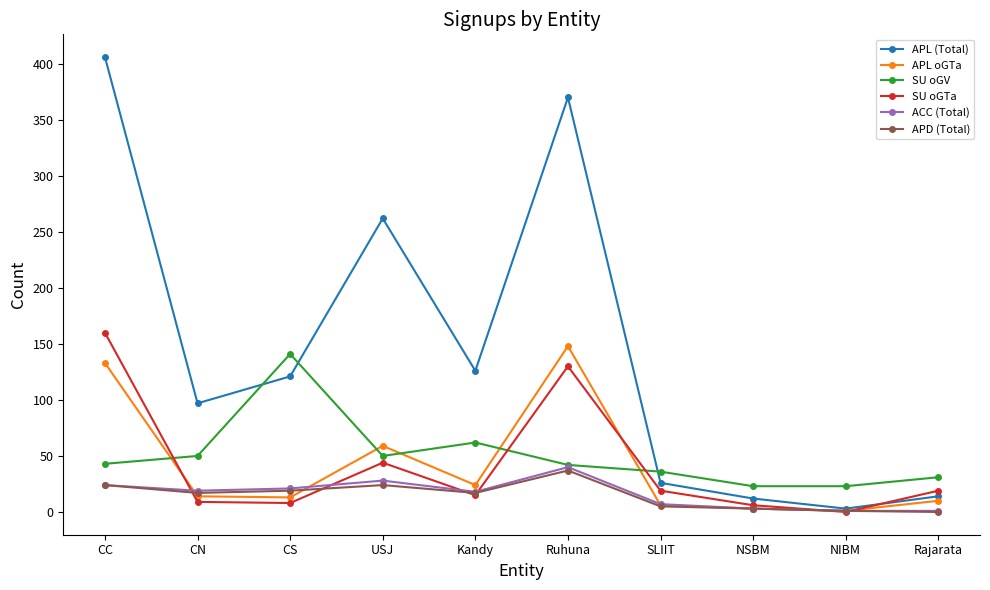

What are all the series names shown in the legend?

APL (Total), APL oGTa, SU oGV, SU oGTa, ACC (Total), APD (Total)